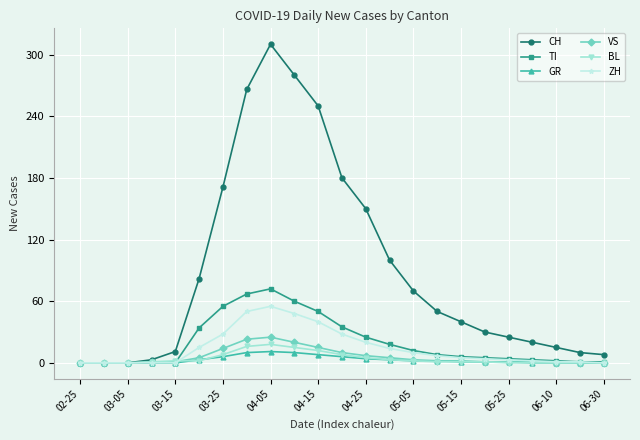

At how many categories does at least one series exceed 185?

4